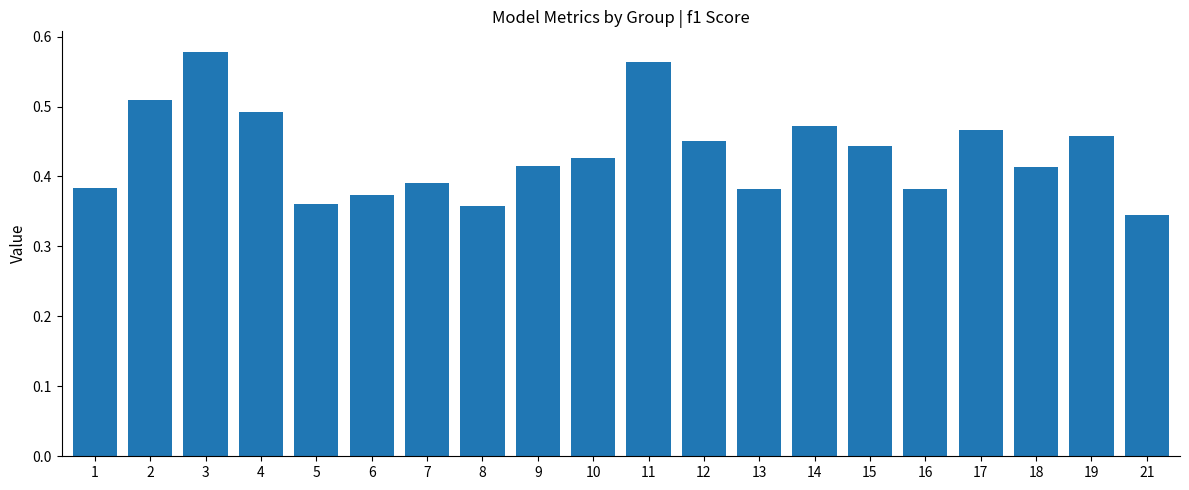

Is it true that the value at 13 is 0.1?

False